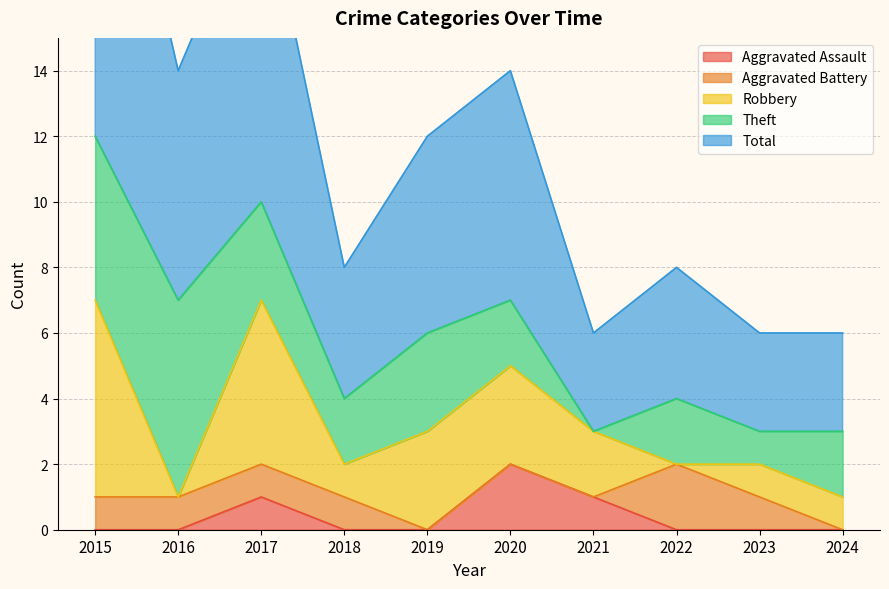

At which category is the sum across all series the highest?

2015